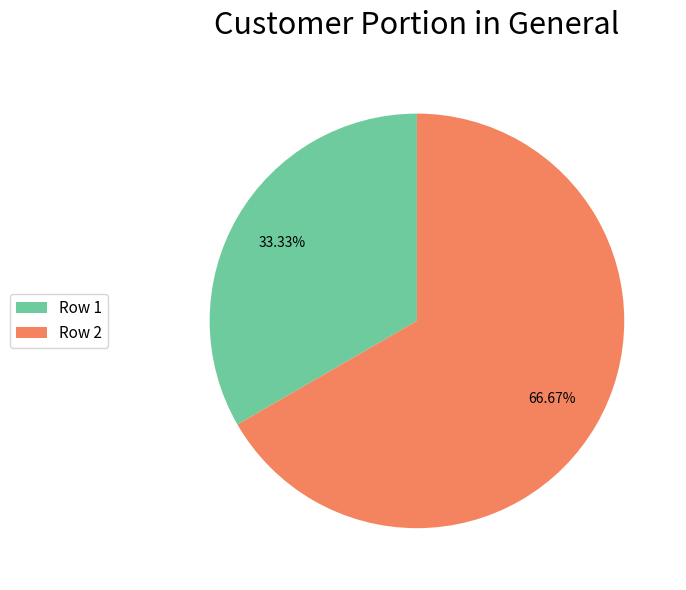

What is the ratio of the value at Row 1 to the value at Row 2?

0.5